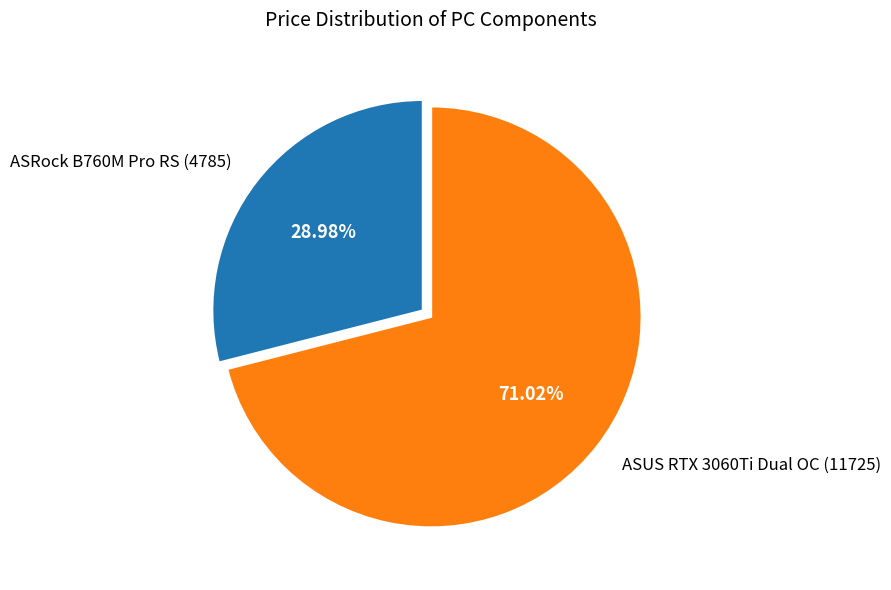

Count the number of slices in the pie.

2